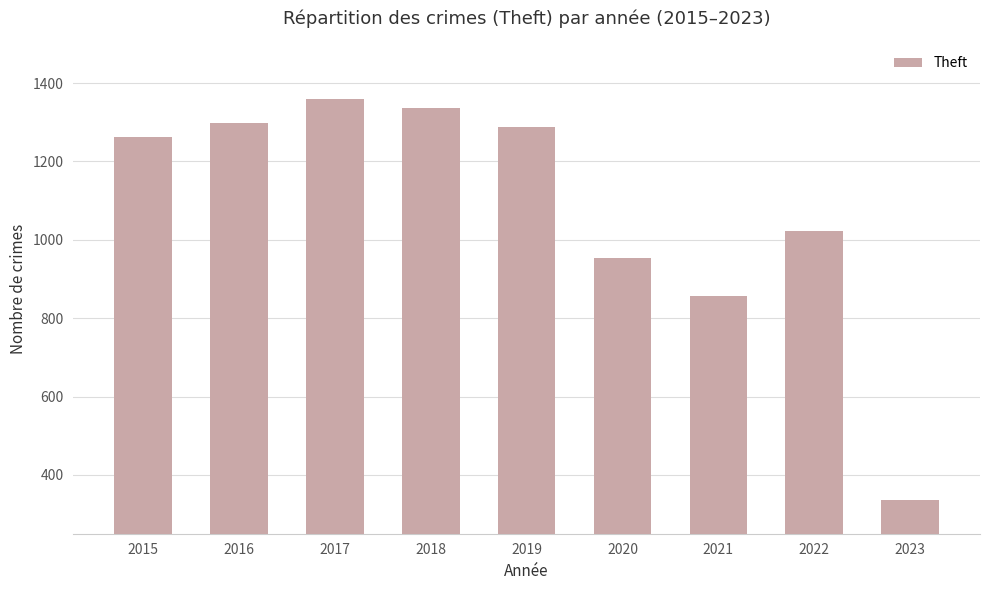

What is the value of the 2nd bar from the left?

1297